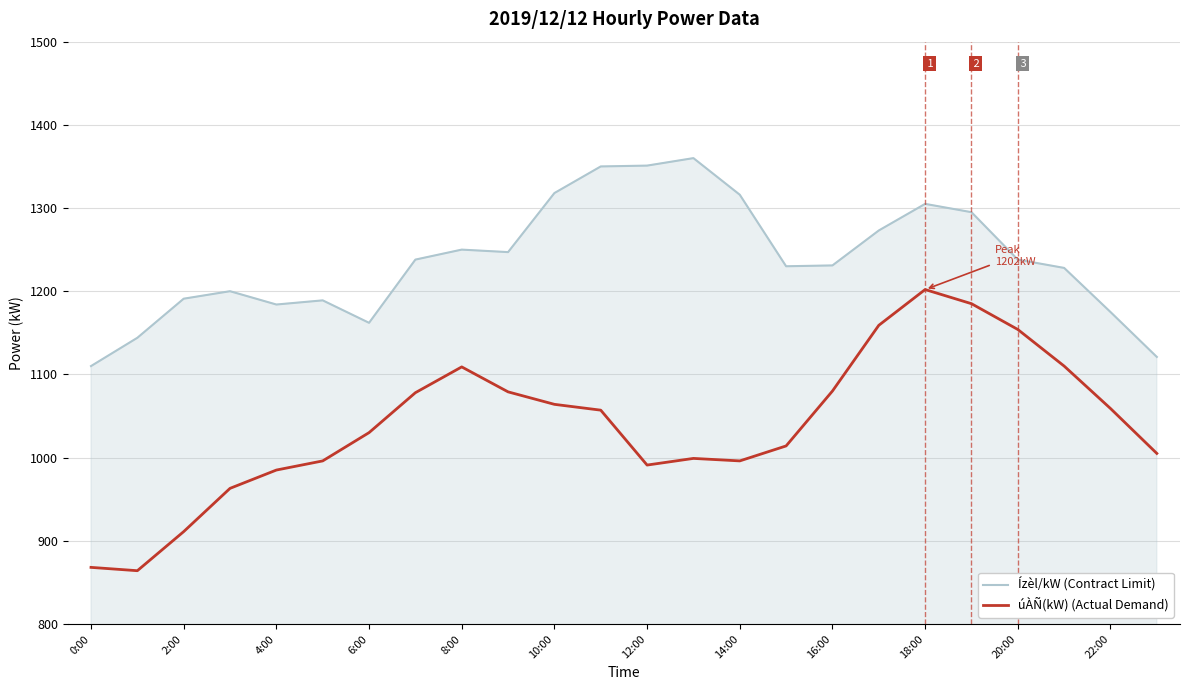

Which series has the largest range (max minus min)?

úÀÑ(kW) (Actual Demand)